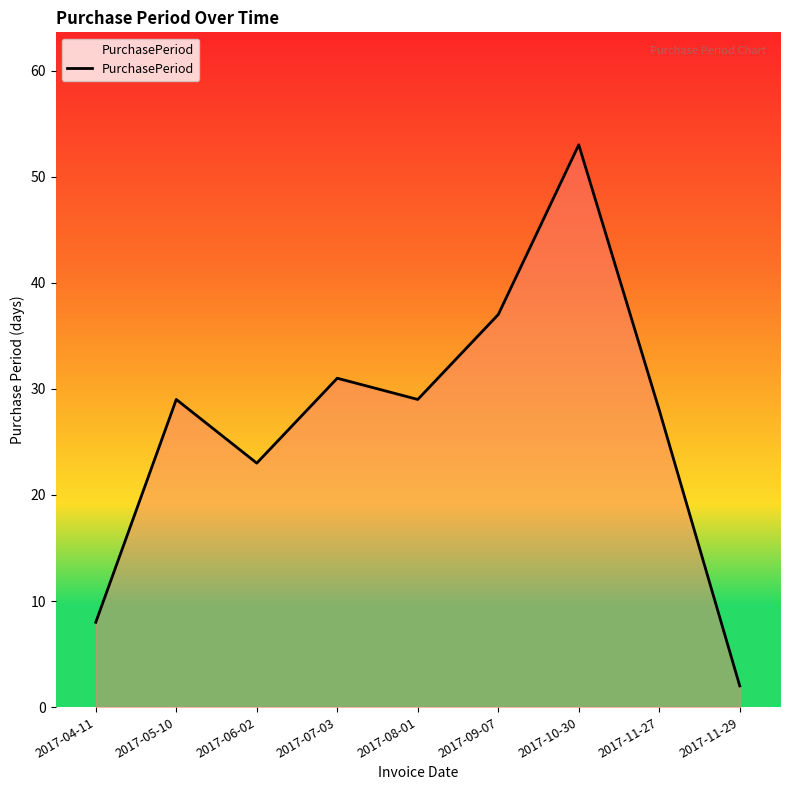

What is the smallest value displayed?

2